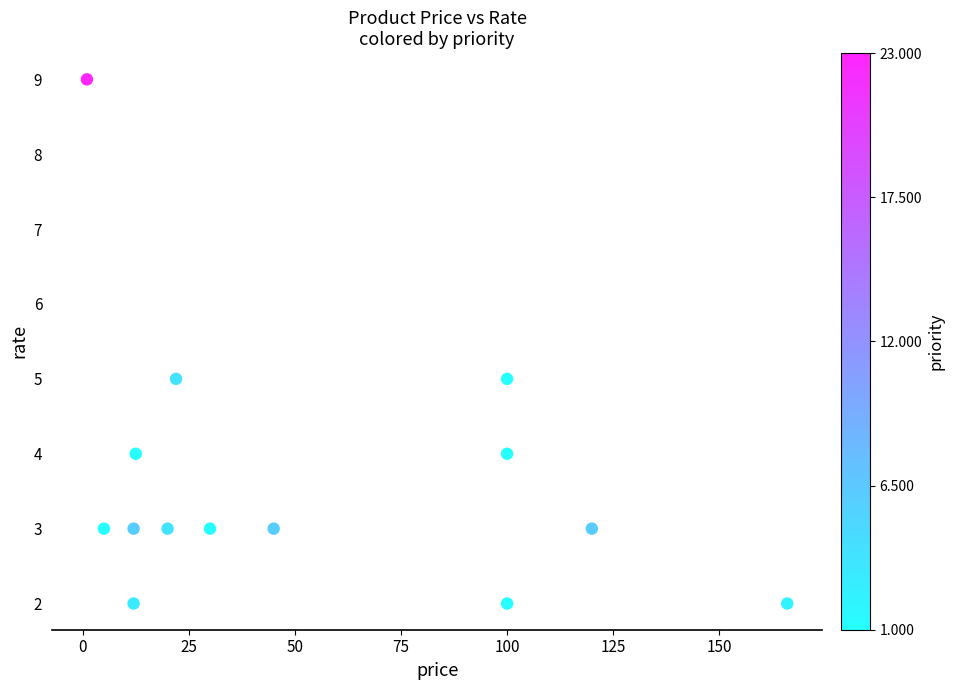

What is the range of Y values (max minus min)?

7